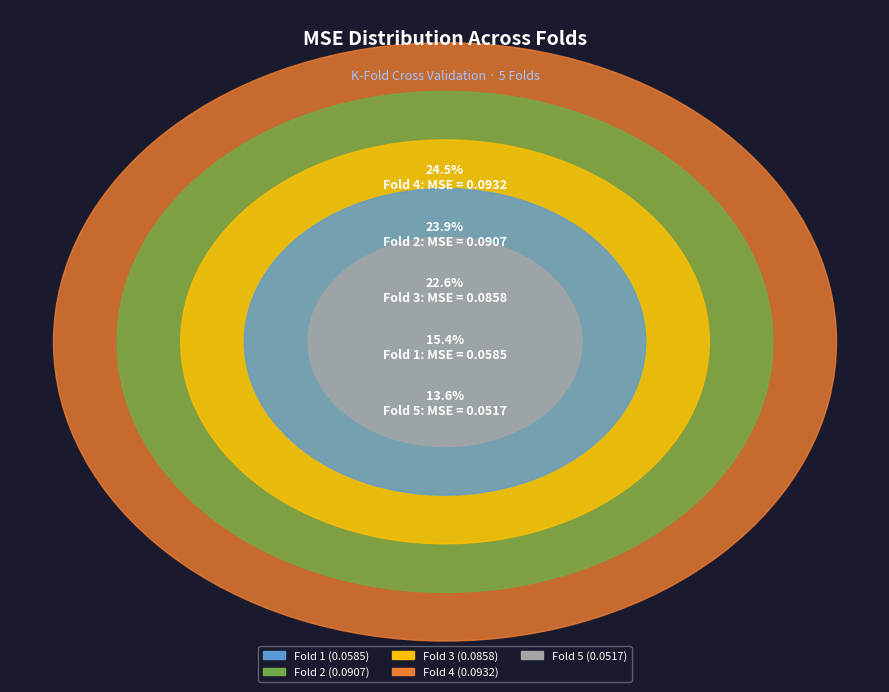

To the nearest percent, what is the average slice percentage?

20%